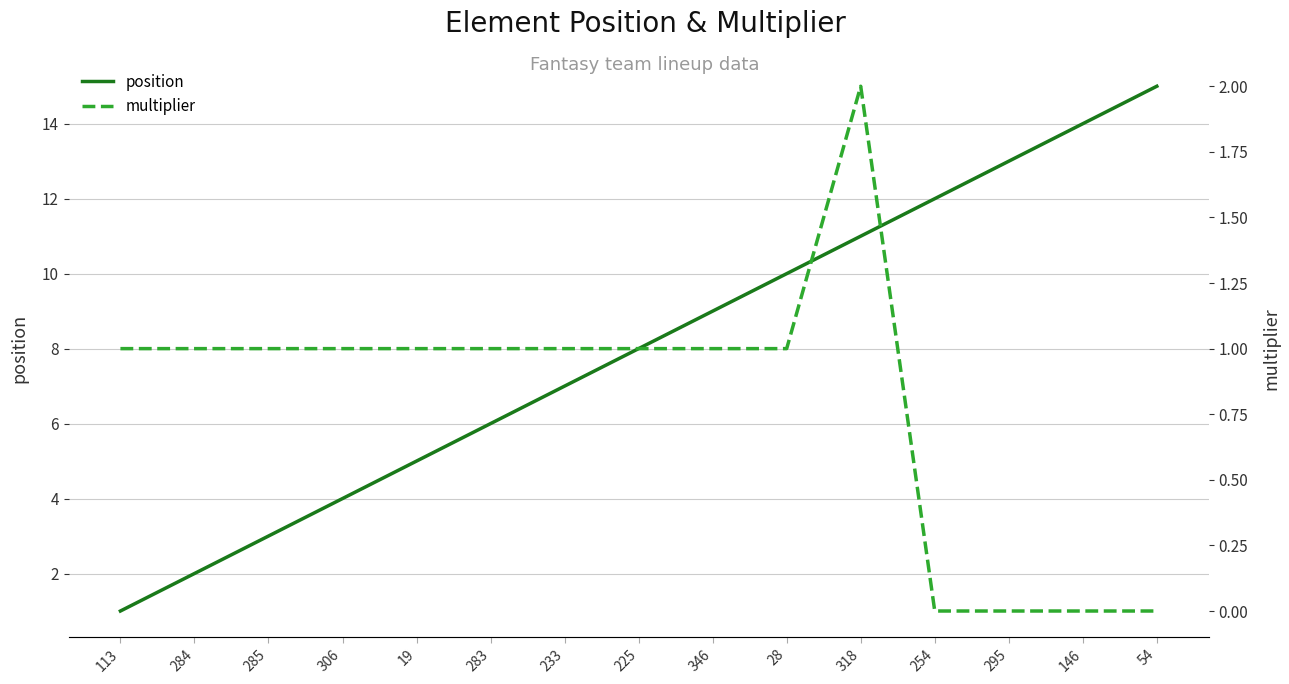

True or false: position has a value of 8 at 225.

True